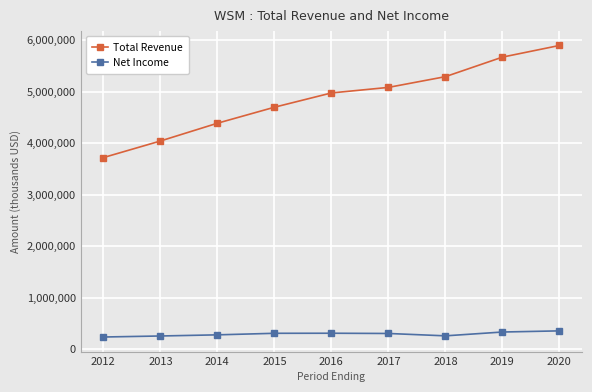

True or false: Total Revenue has a value of 4976100 at 2016.

True